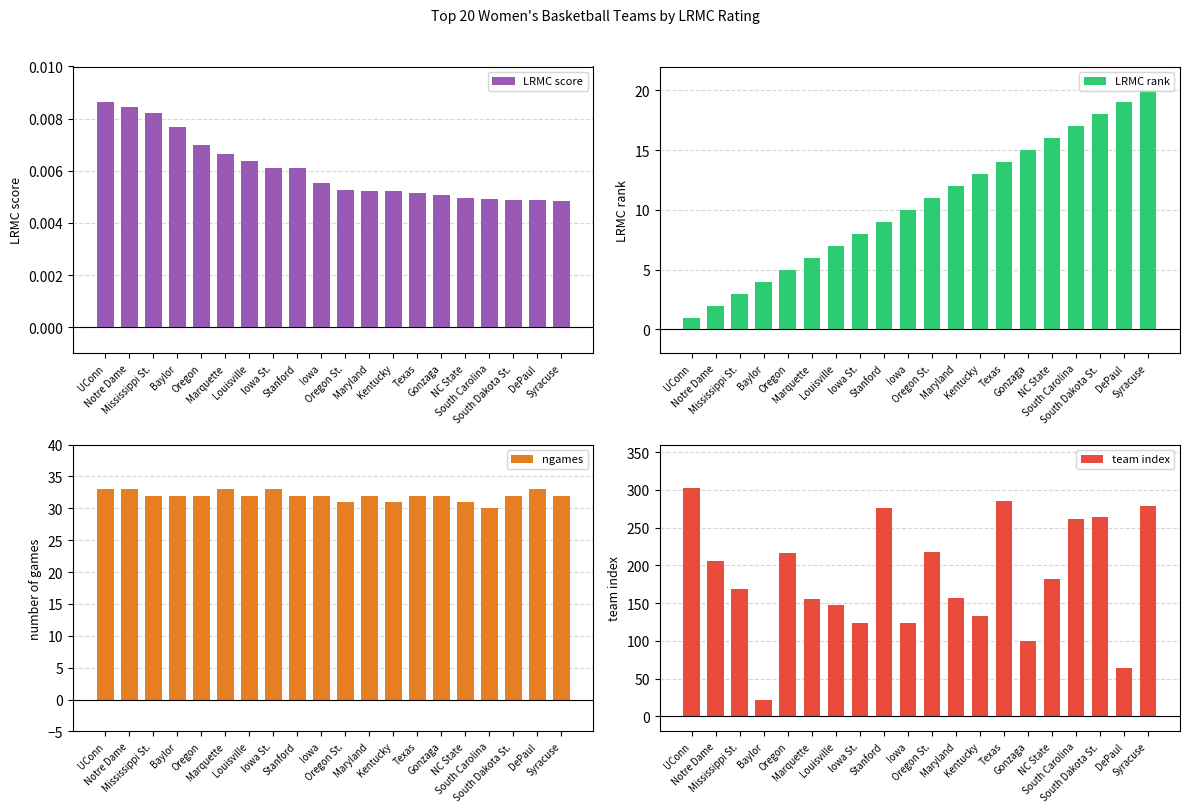

How many bars are there in total?

80